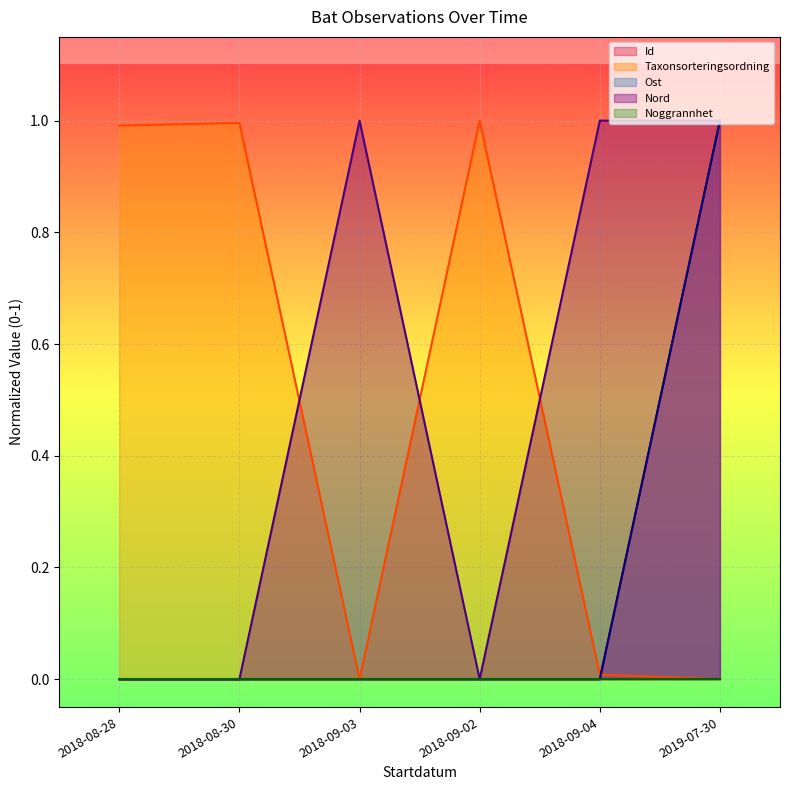

What is the difference between the highest and lowest values at 2019-07-30?

1.0